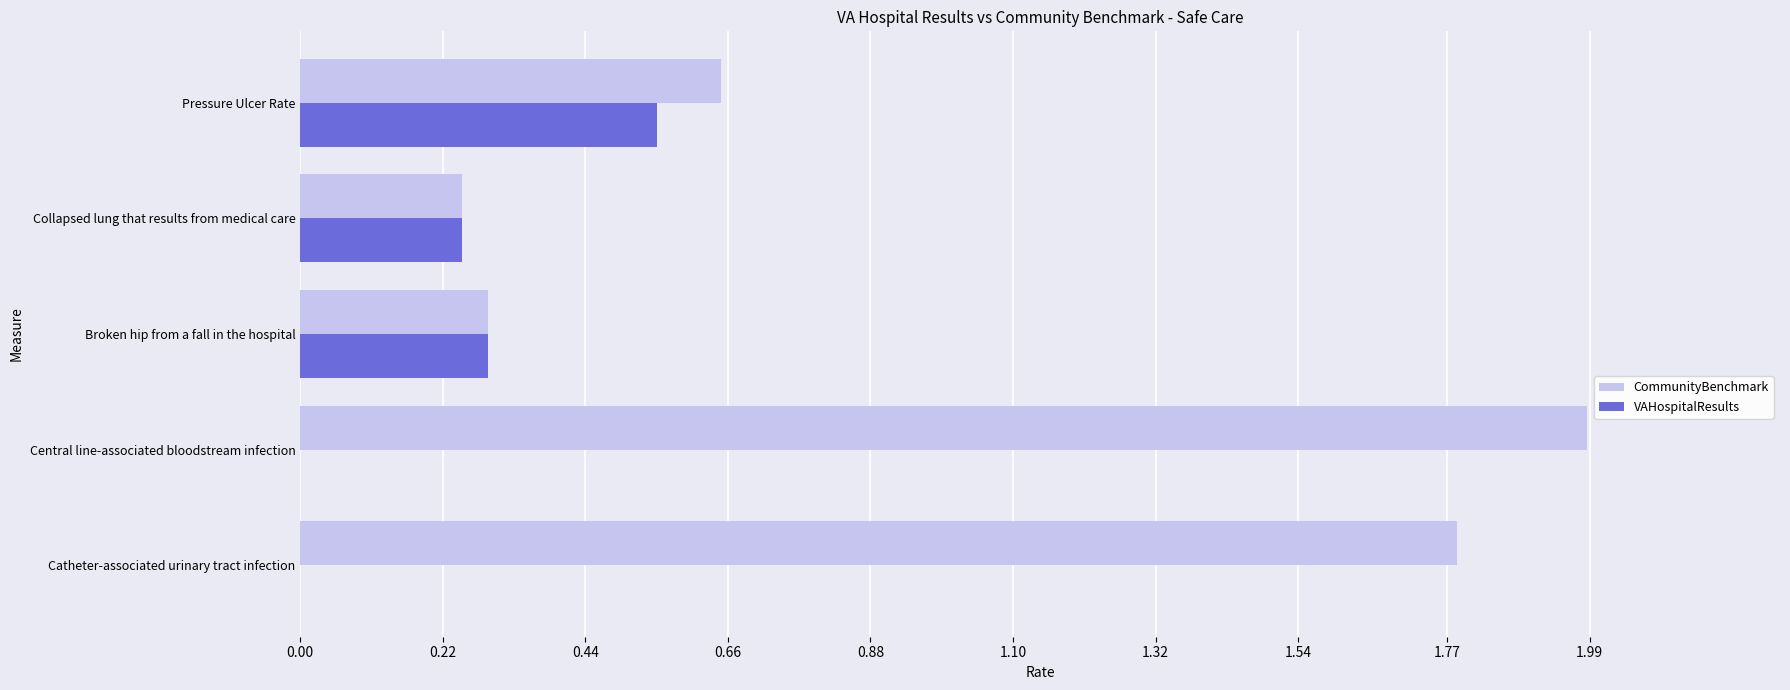

What is the greatest value displayed?

2.0